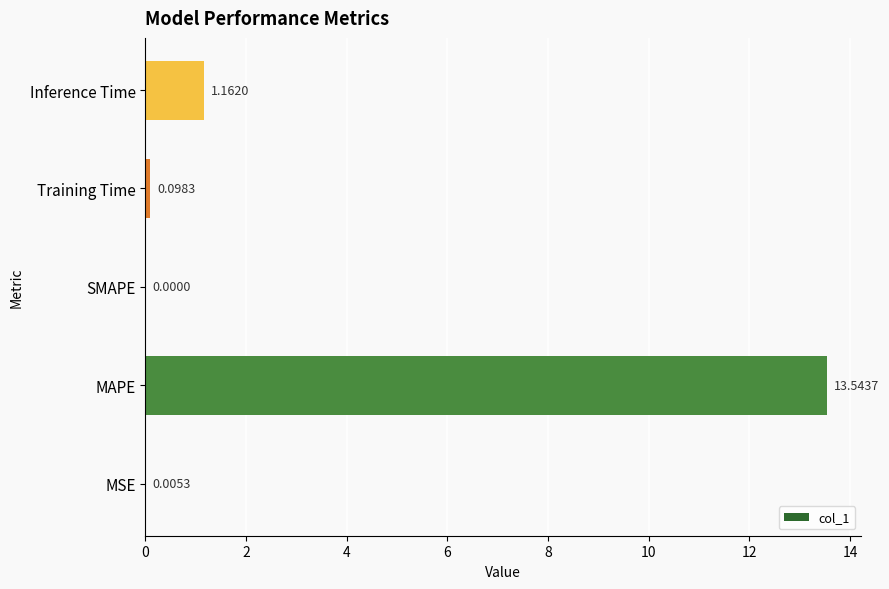

Which label corresponds to the largest value in the chart?

MAPE